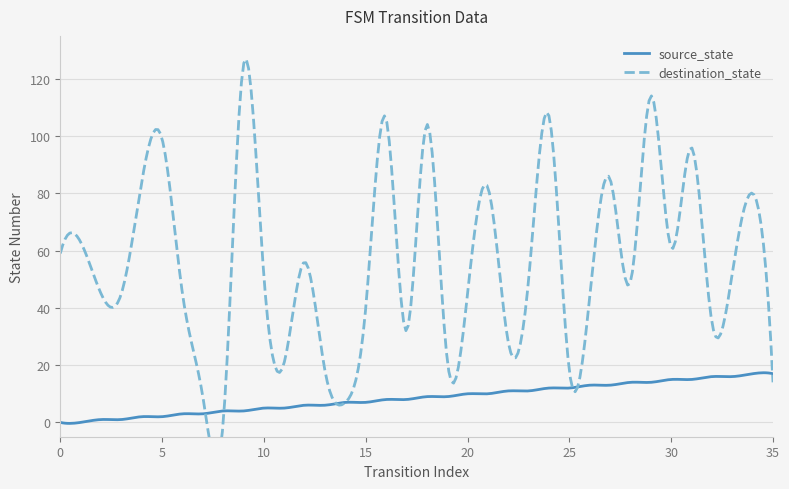

Reading left to right, what are all the values shown in this chart?

source_state: 0	0	1	1	2	2	3	3	4	4	5	5	6	6	7	7	8	8	9	9	10	10	11	11	12	12	13	13	14	14	15	15	16	16	17	17
destination_state: 59	63	45	45	84	99	45	9	0	125	51	21	56	18	7	40	106	32	104	22	45	82	28	50	107	18	44	85	49	114	61	96	35	52	80	14